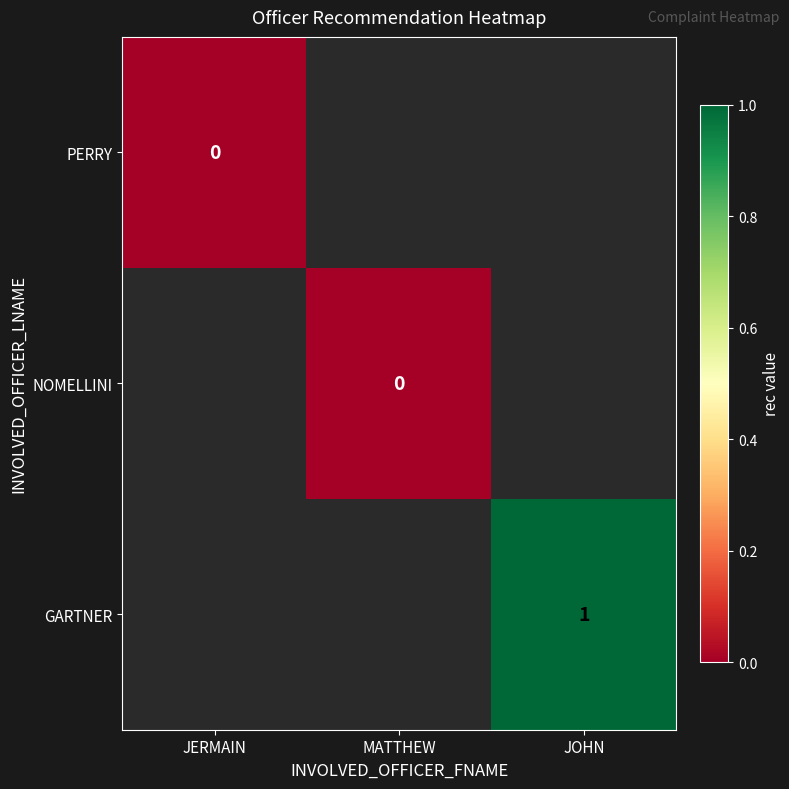

At JOHN, list the series in order from smallest to largest.

PERRY, NOMELLINI, GARTNER